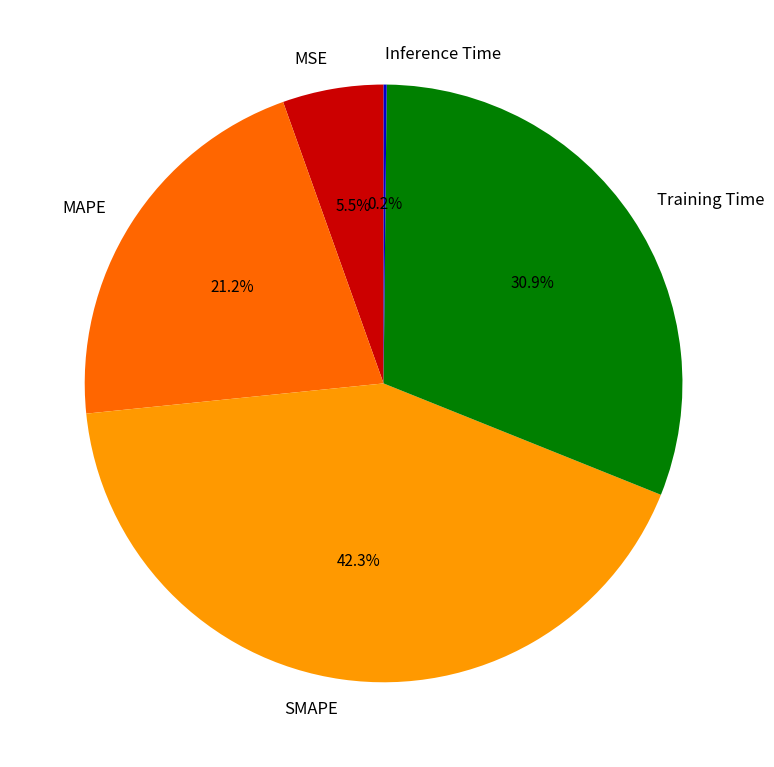

To the nearest percent, what is the difference between the largest and smallest slice percentages?

42%